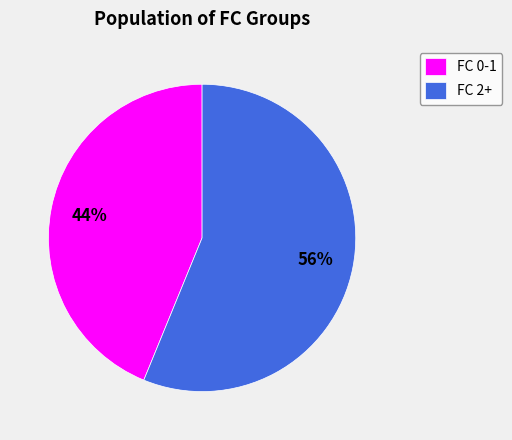

To the nearest percent, what is the average slice percentage?

50%